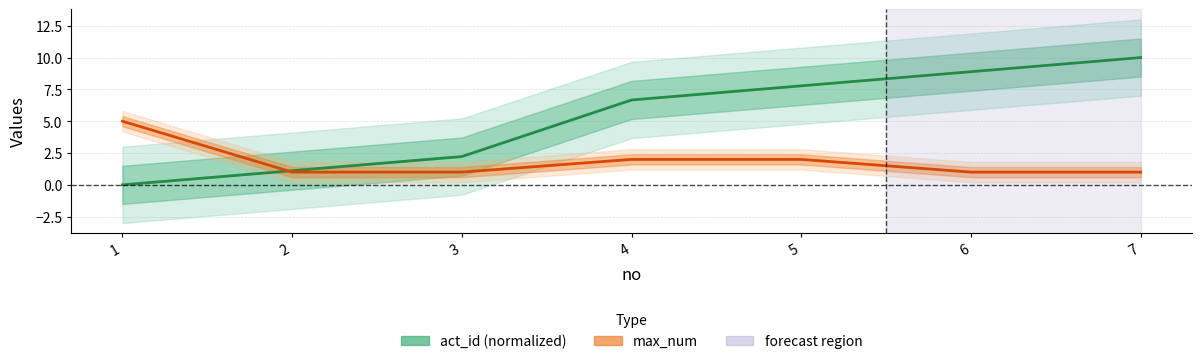

Rank the series by their average value, from highest to lowest.

act_id (normalized), max_num